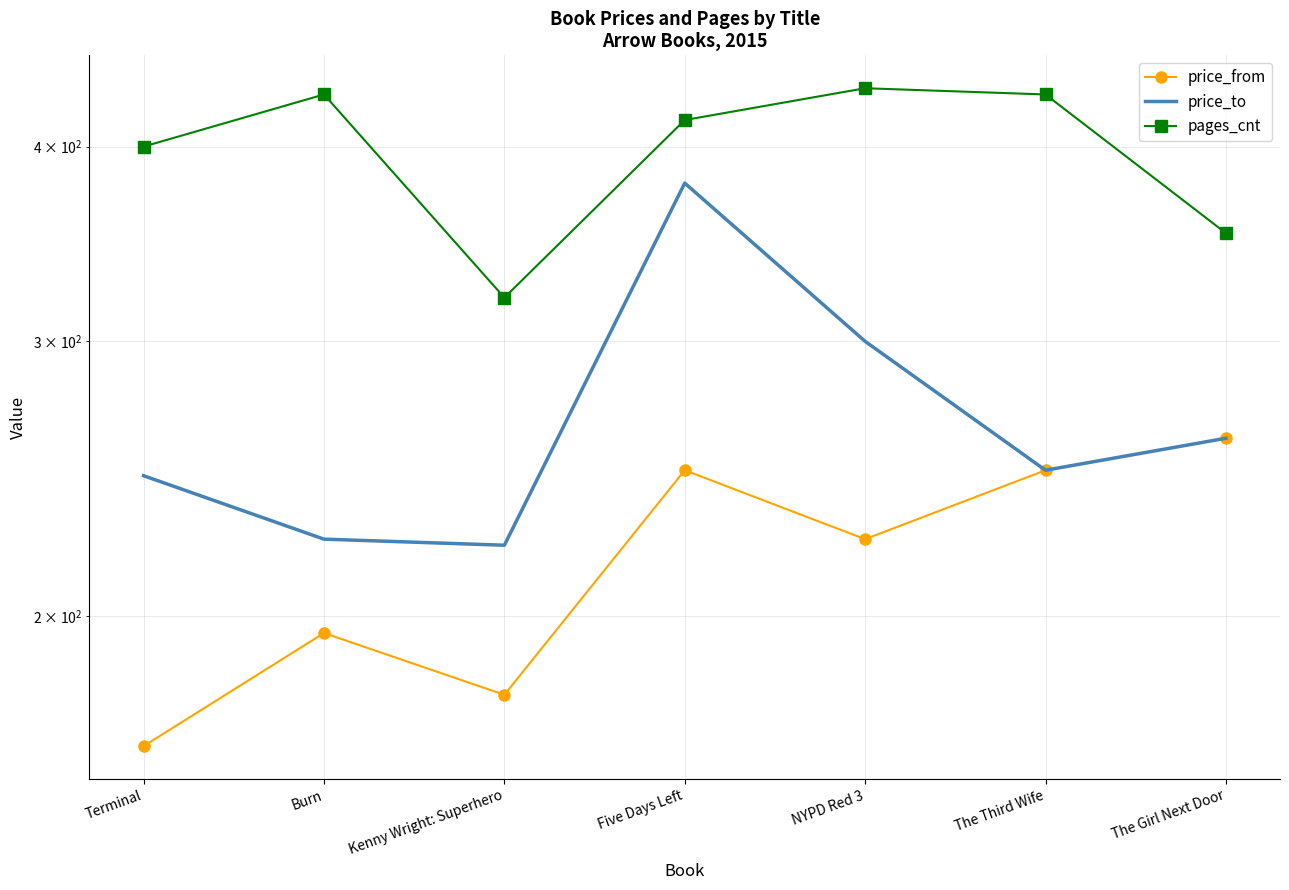

What is the label of the 6th point from the left?

The Third Wife